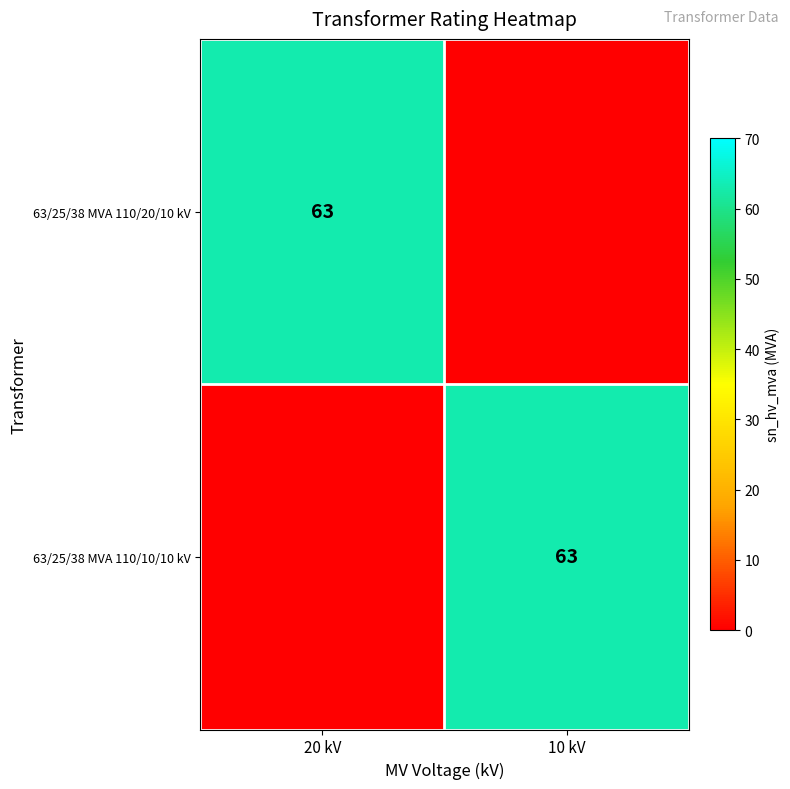

Is it true that 63/25/38 MVA 110/10/10 kV equals 82 at 10 kV?

False